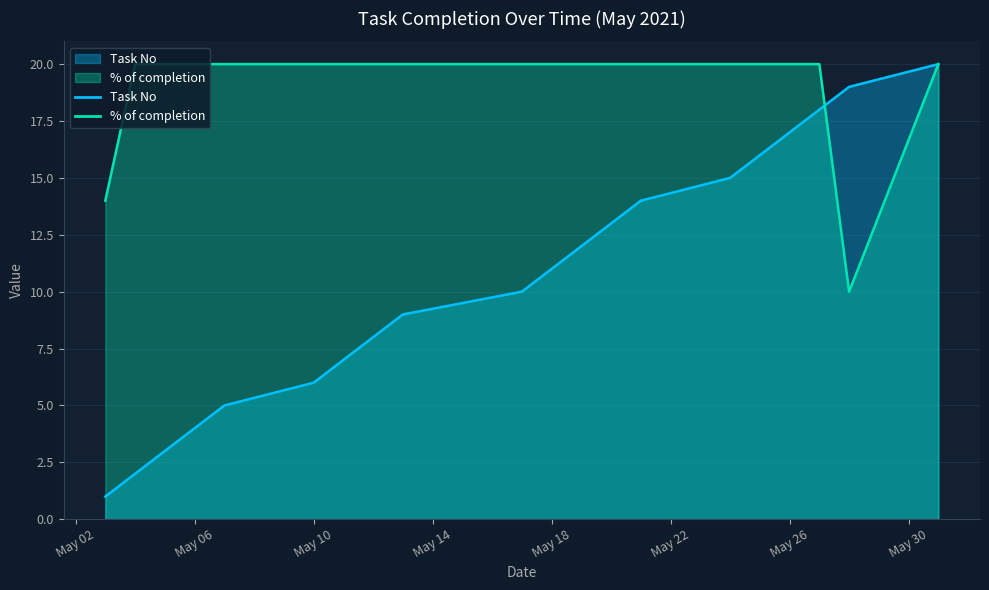

At which label does % of completion reach its peak?

2021-05-04